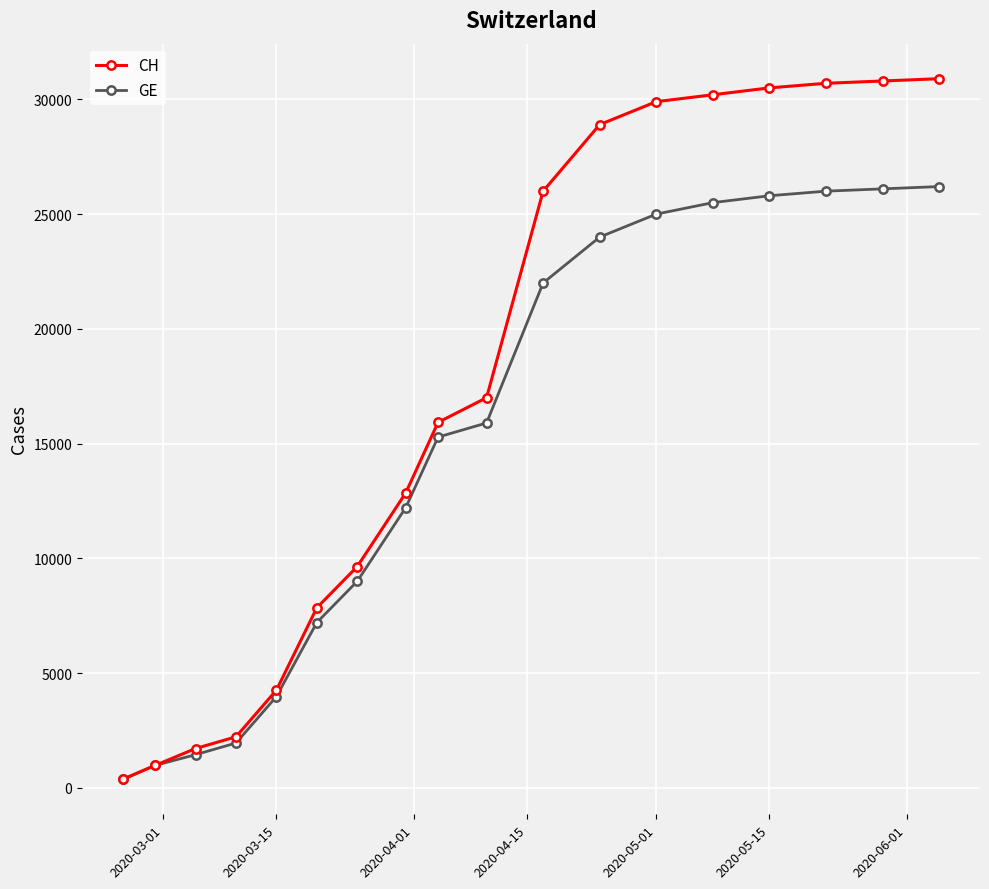

Which series has the largest total across all categories?

CH